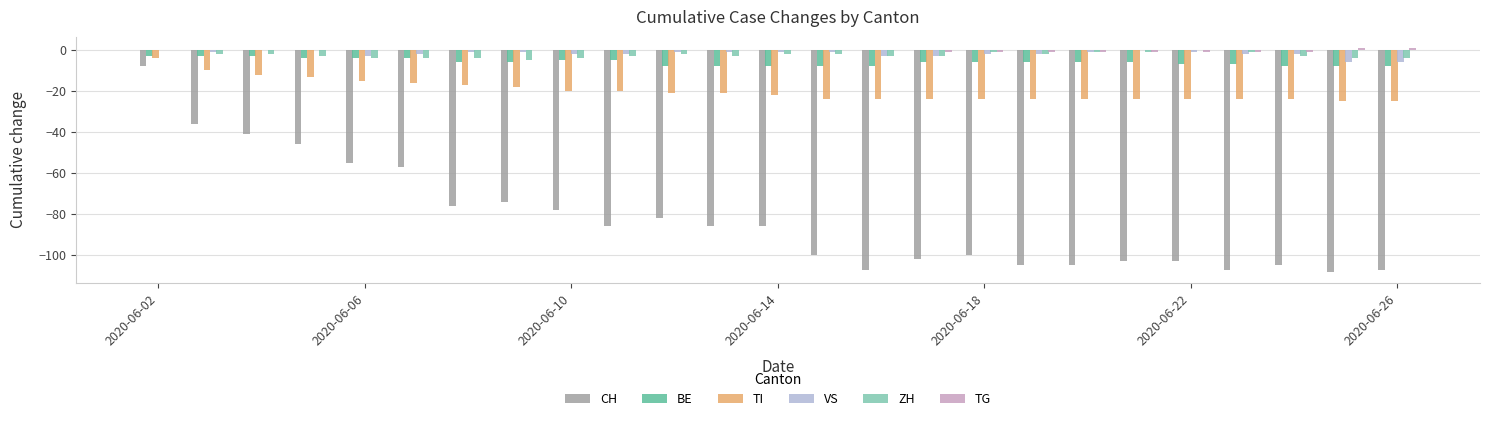

What is the sum of all CH values?

-2063